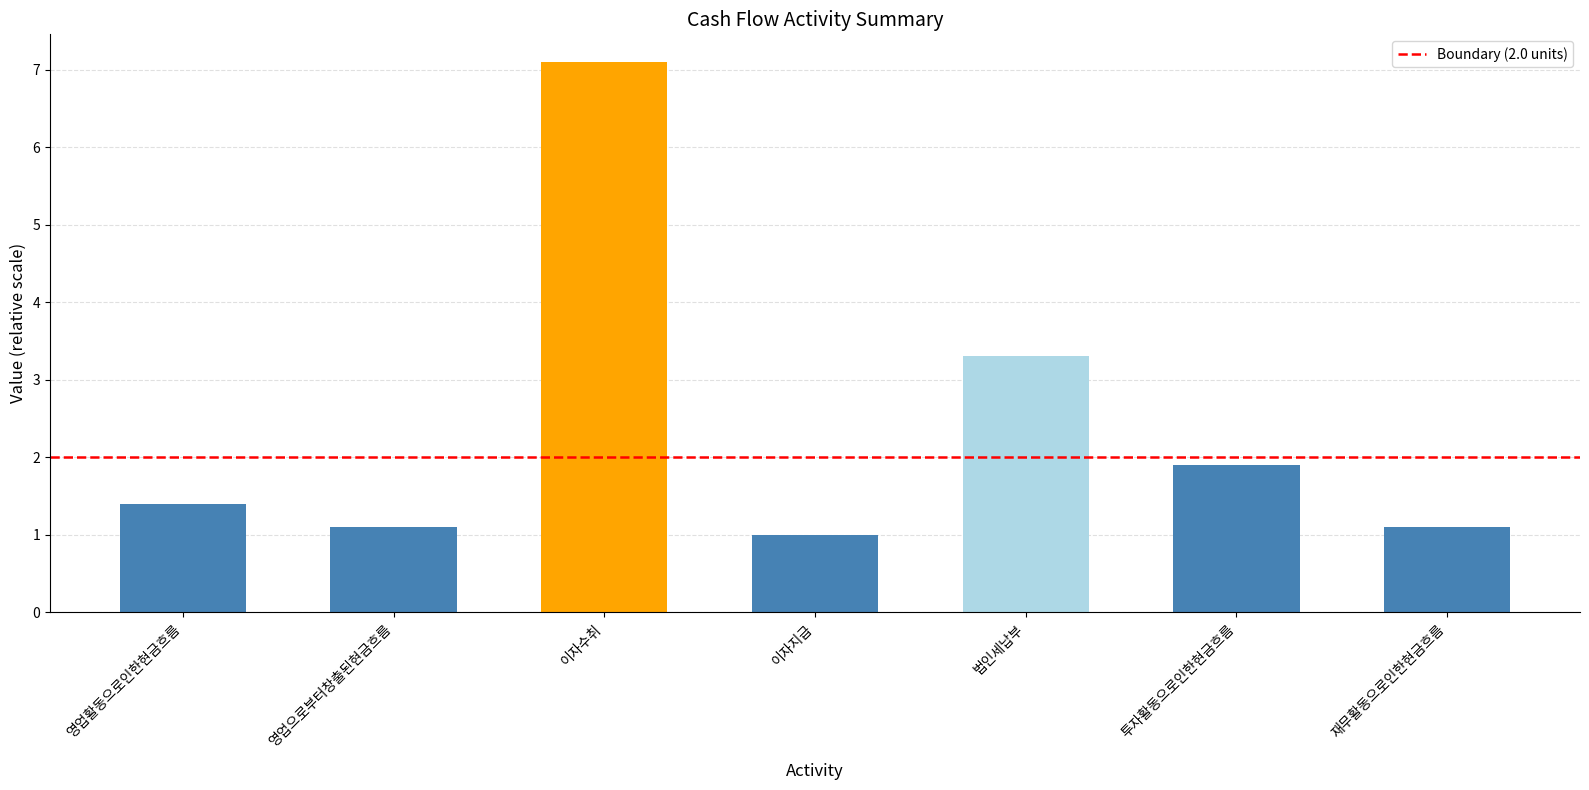

Reading right to left, what are all the values shown in this chart?

1.1	1.9	3.3	1.0	7.1	1.1	1.4